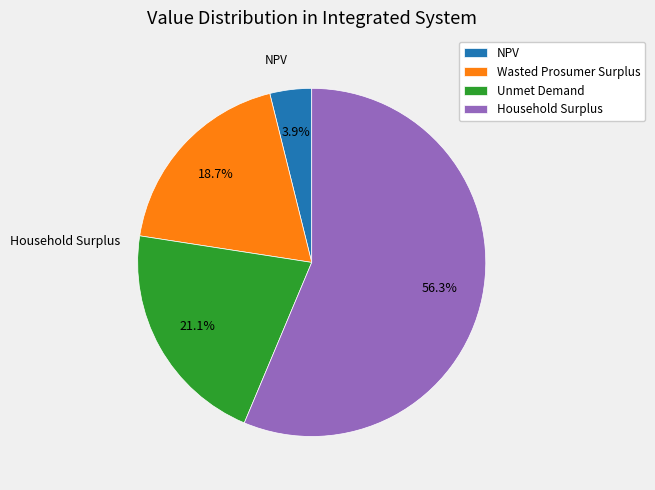

Is it true that Household Surplus is 56% of the pie?

True